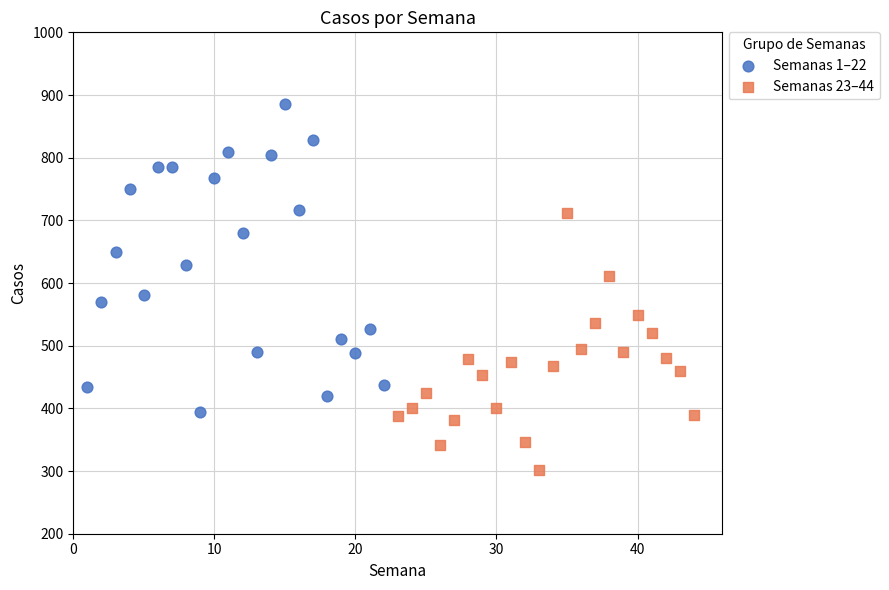

Which series contains the lowest Y value?

Semanas 23–44